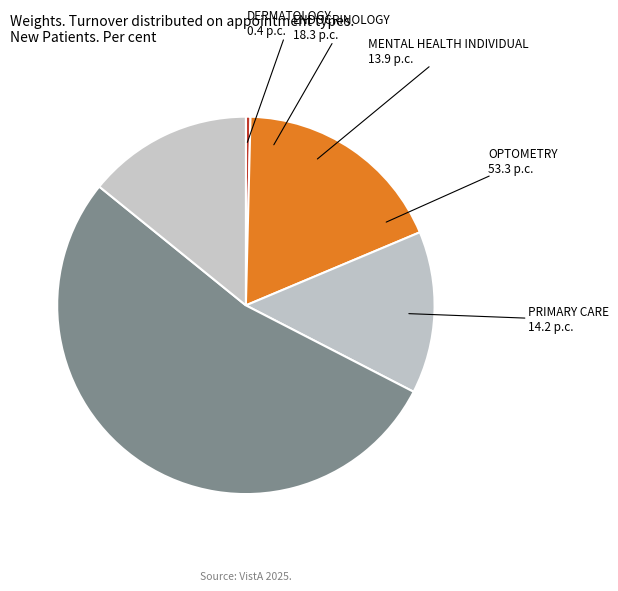

Which slice represents more than half of the pie?

OPTOMETRY